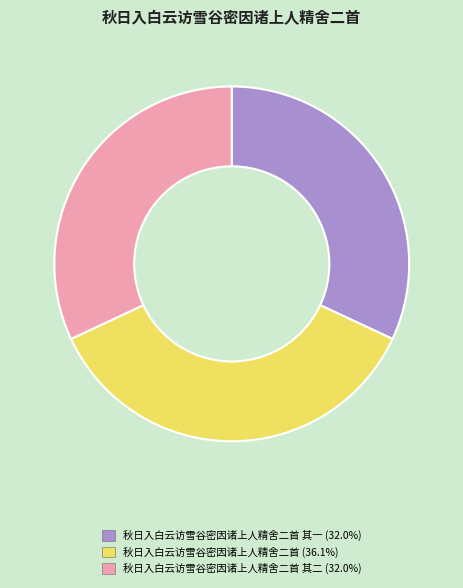

Is there any slice that represents more than half of the pie?

No